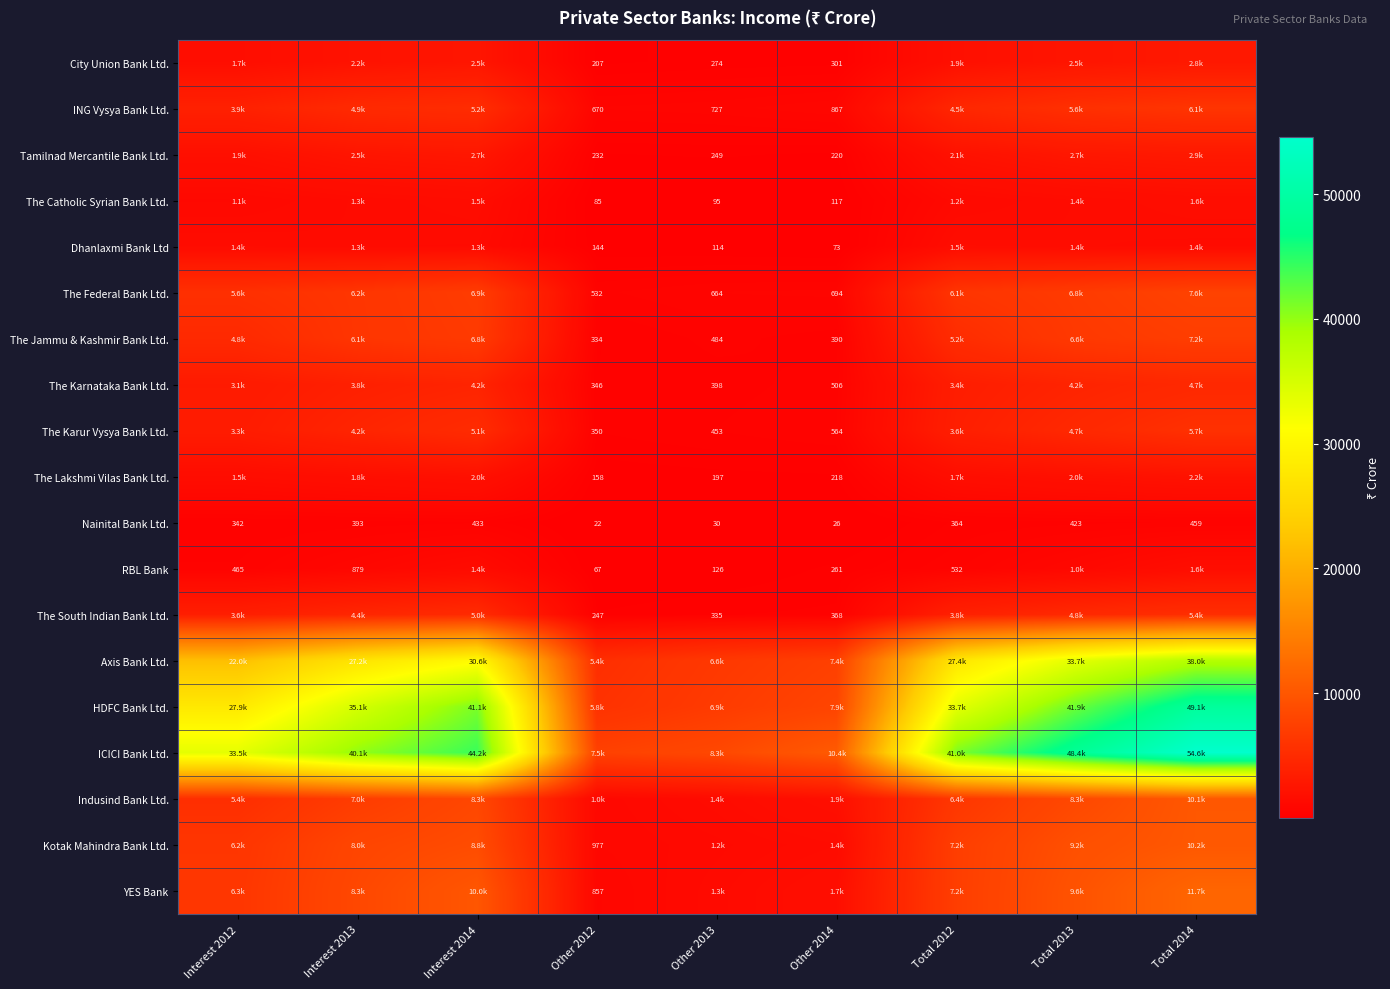

The value of RBL Bank at Other 2012 is 67.1. True or false?

True